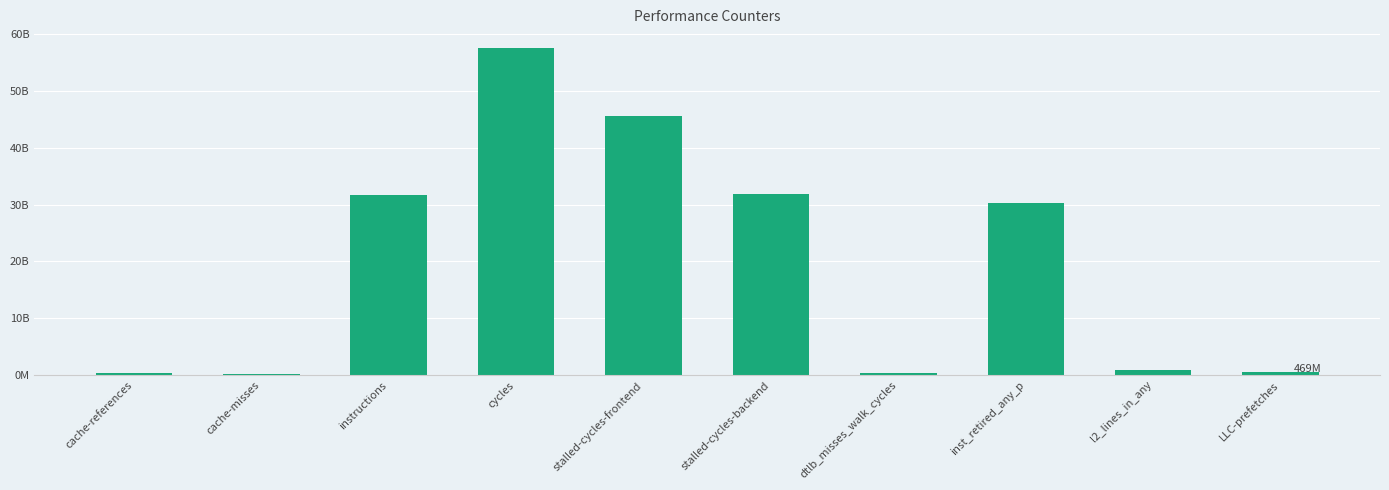

What is the maximum value shown in the chart?

57475210345